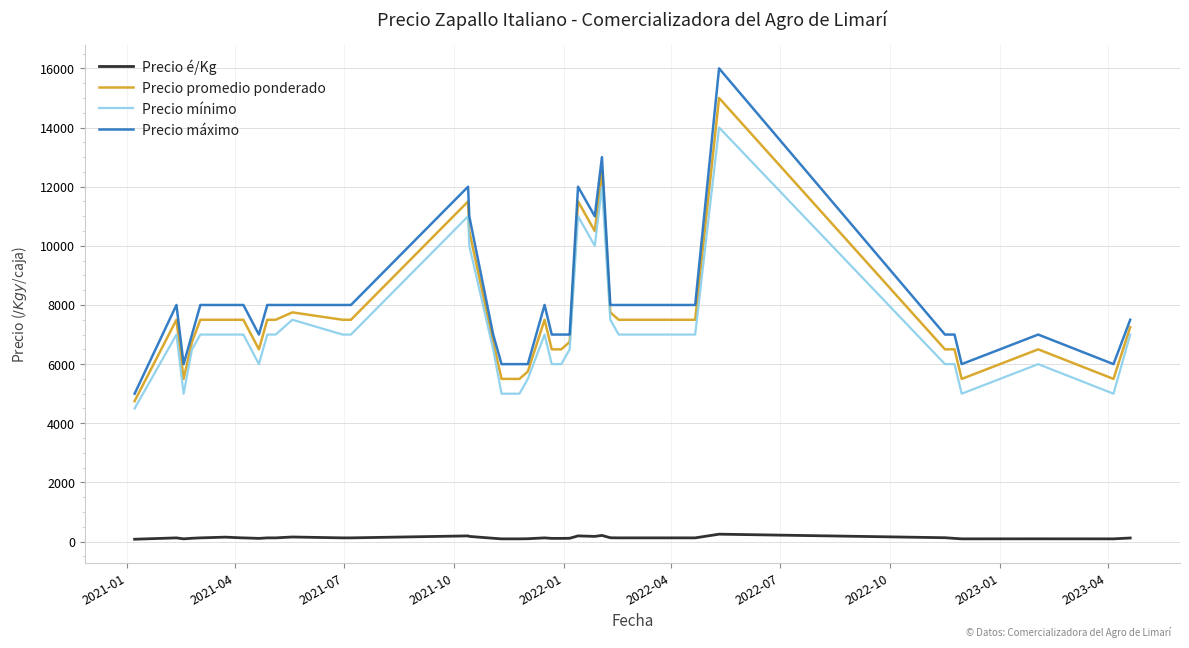

How many lines are shown in the chart?

4